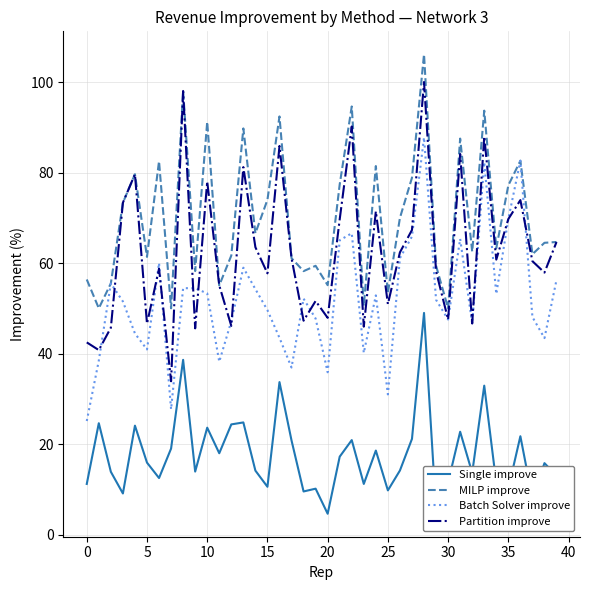

What is the minimum value shown in the chart?

4.6